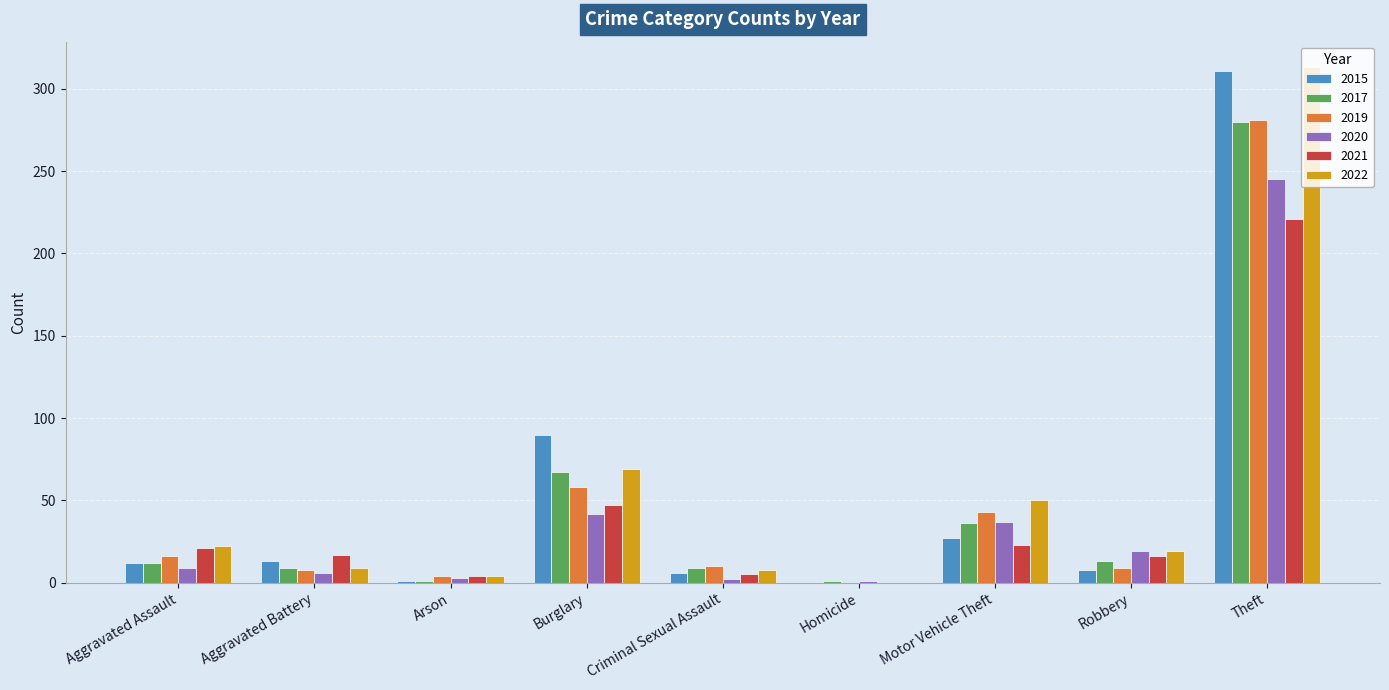

How many groups of bars are there?

9